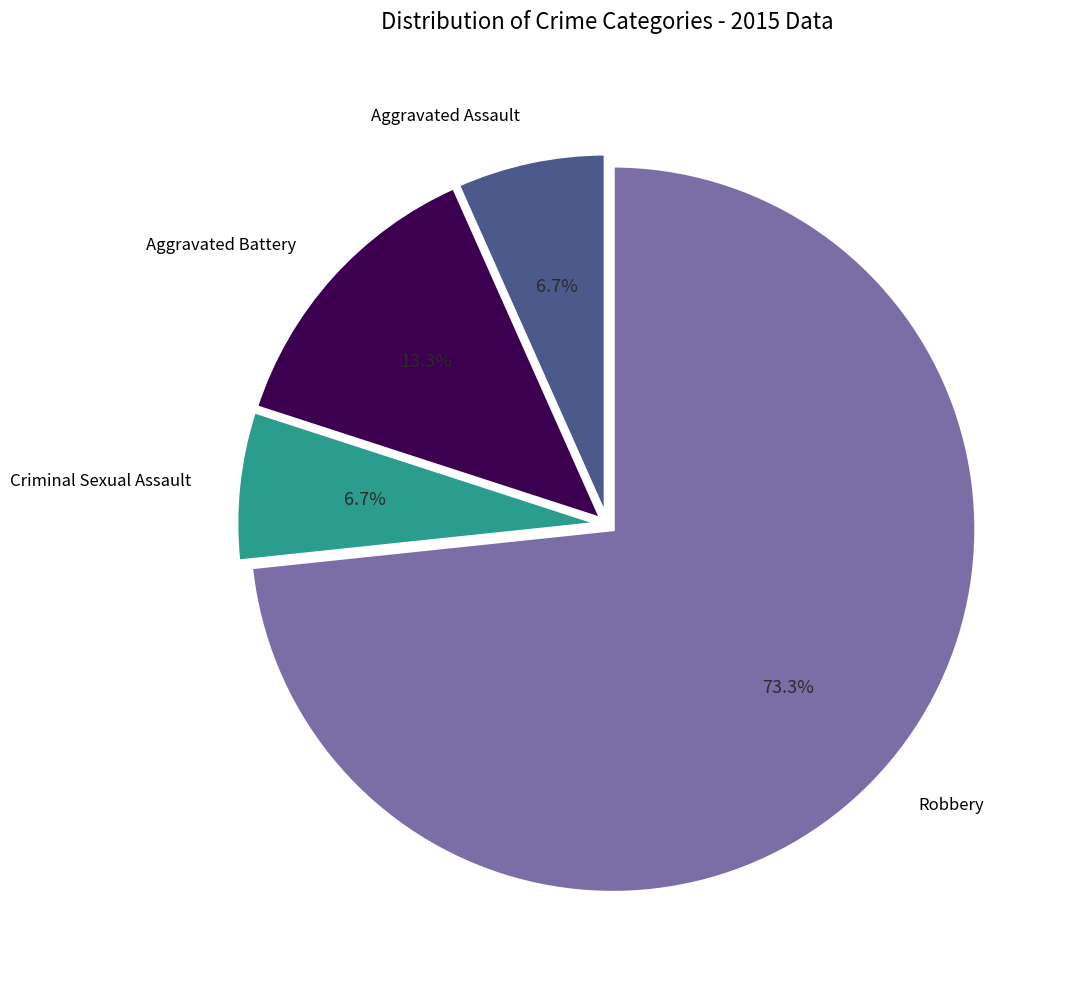

Which has a higher value, Robbery or Aggravated Battery?

Robbery